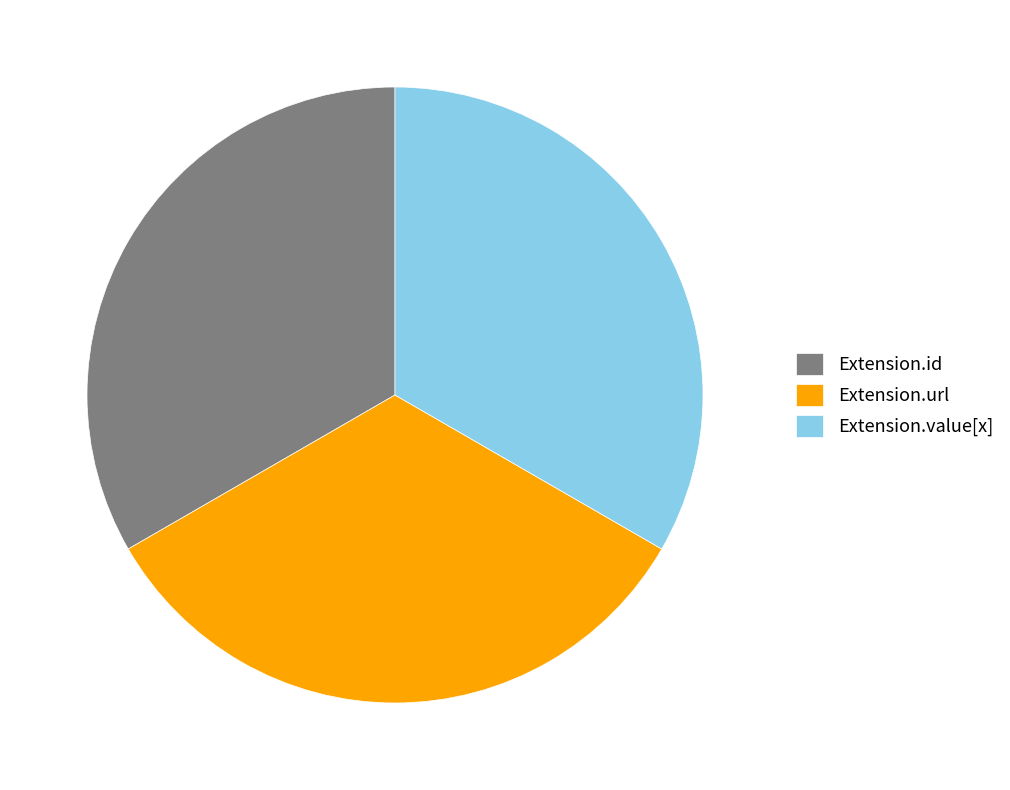

Does Extension.url represent more than half of the total?

No